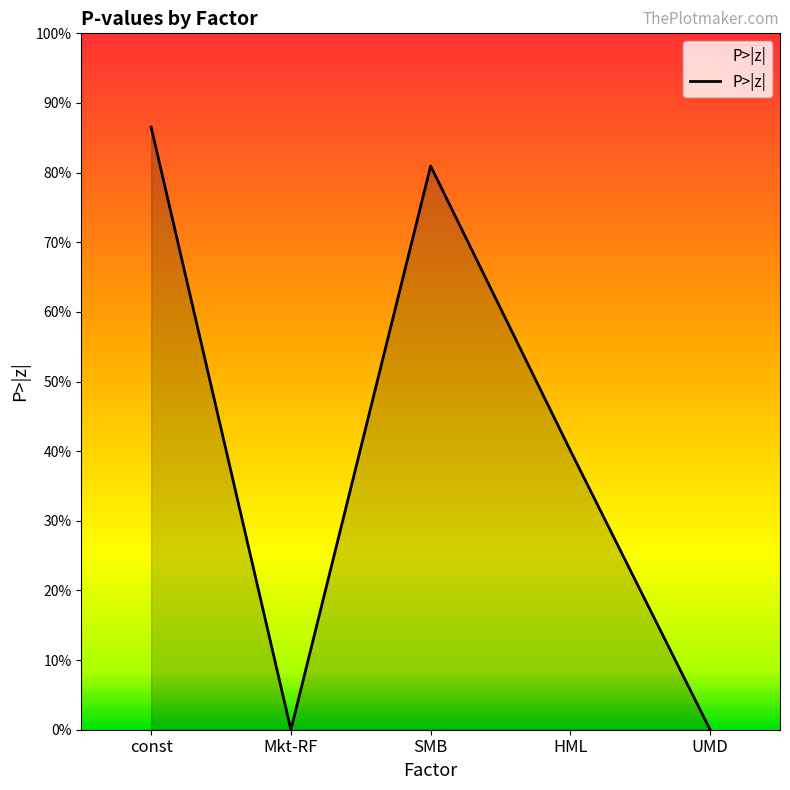

What is the average value?

0.4